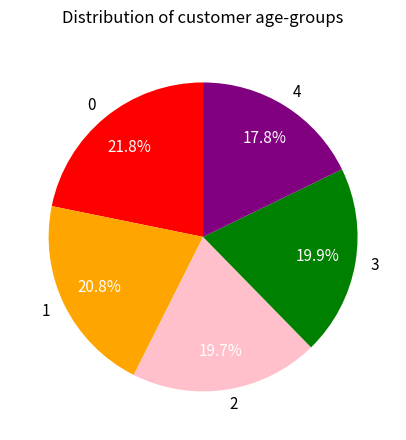

What is the total percentage of 2 and 4?

37.5%